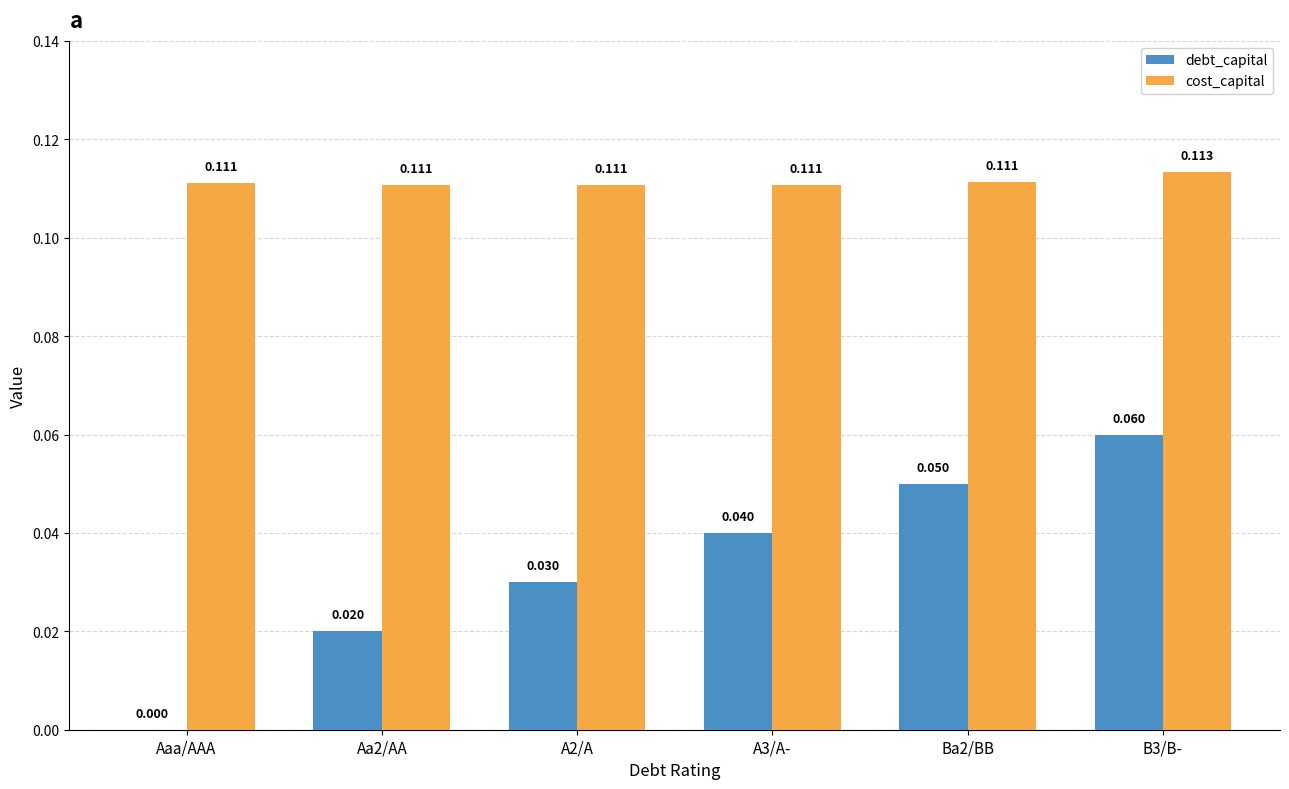

Which series changed the most between Aaa/AAA and A2/A?

debt_capital